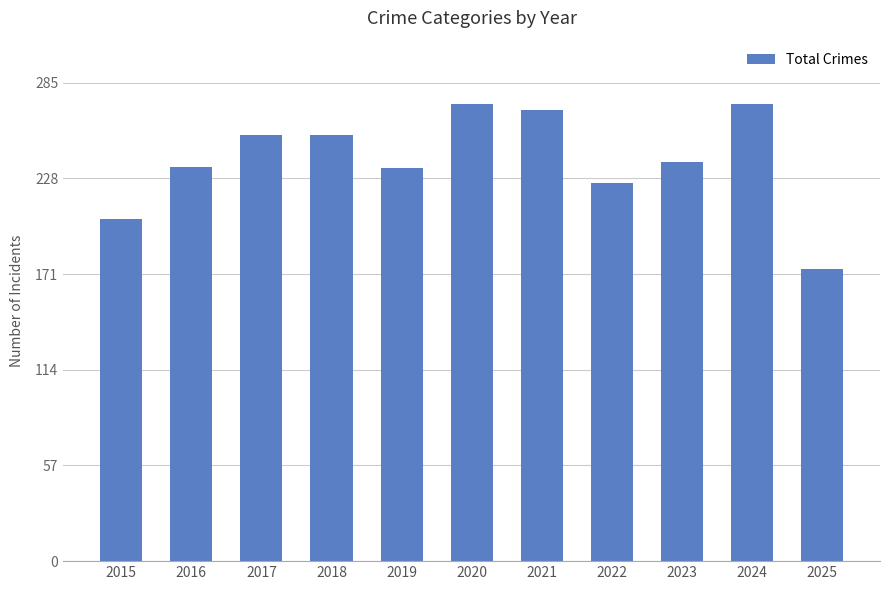

The value at 2015 is 204. True or false?

True